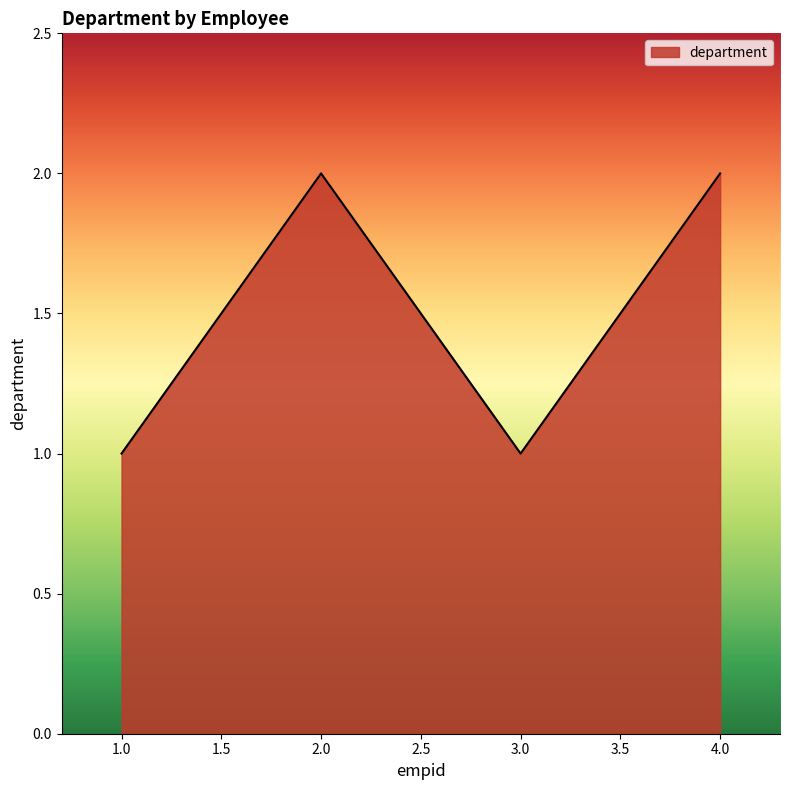

Reading left to right, transcribe all the data shown in this chart.

1	2	1	2